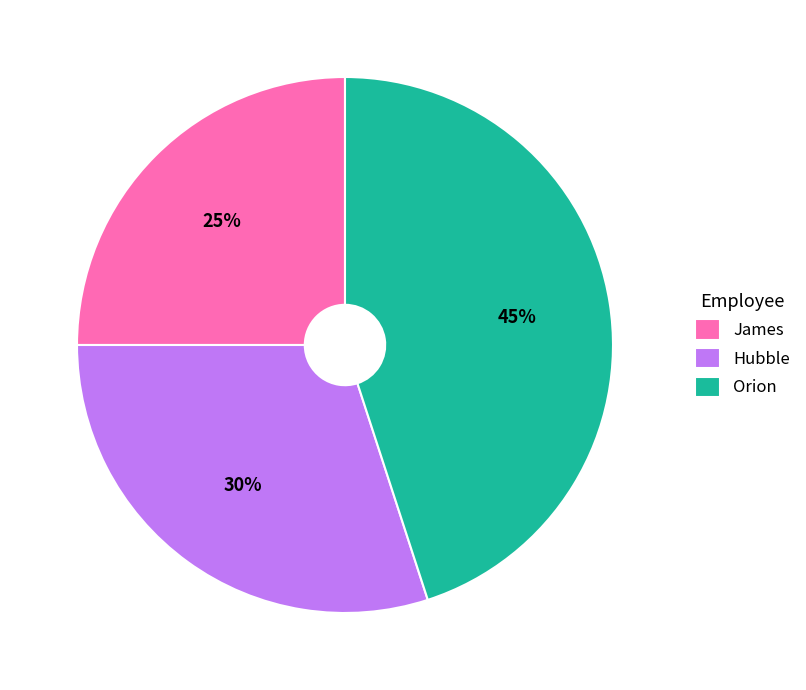

Do Hubble and Orion together represent more than half of the pie?

Yes